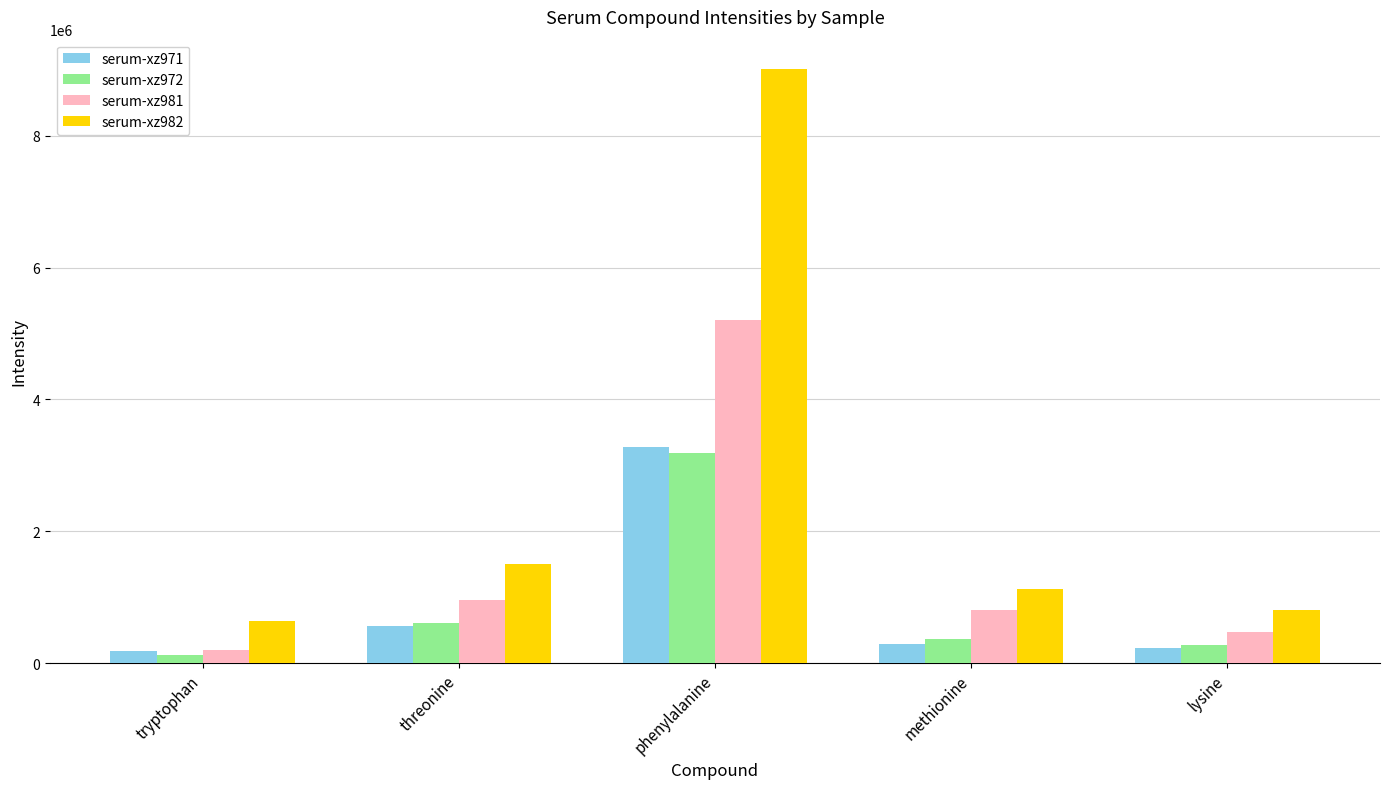

What is the difference between the highest and lowest values at methionine?

834255.8